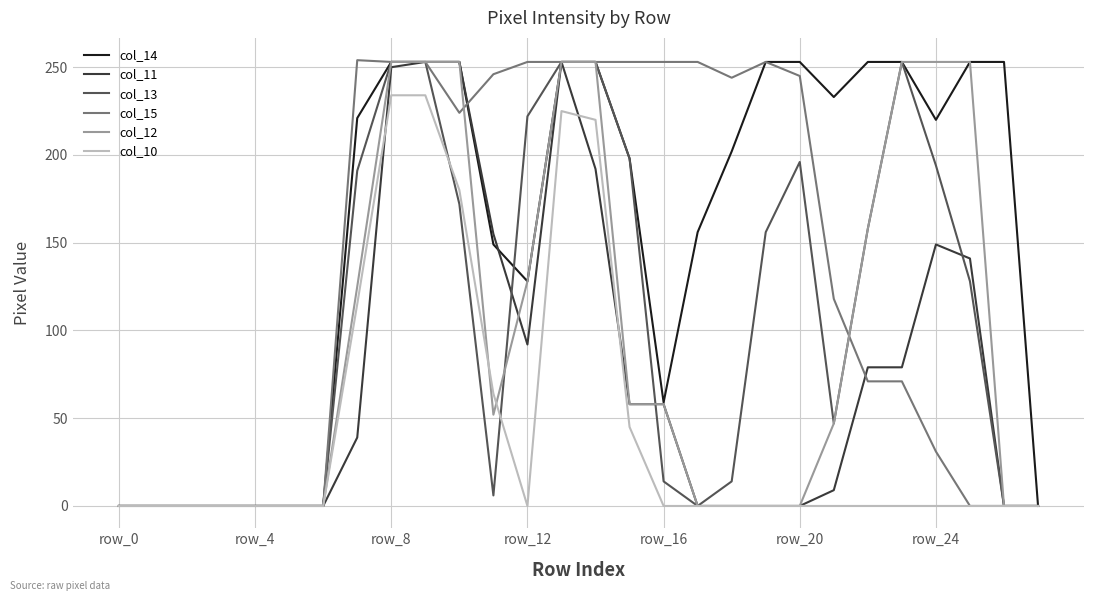

What is the greatest value displayed?

254